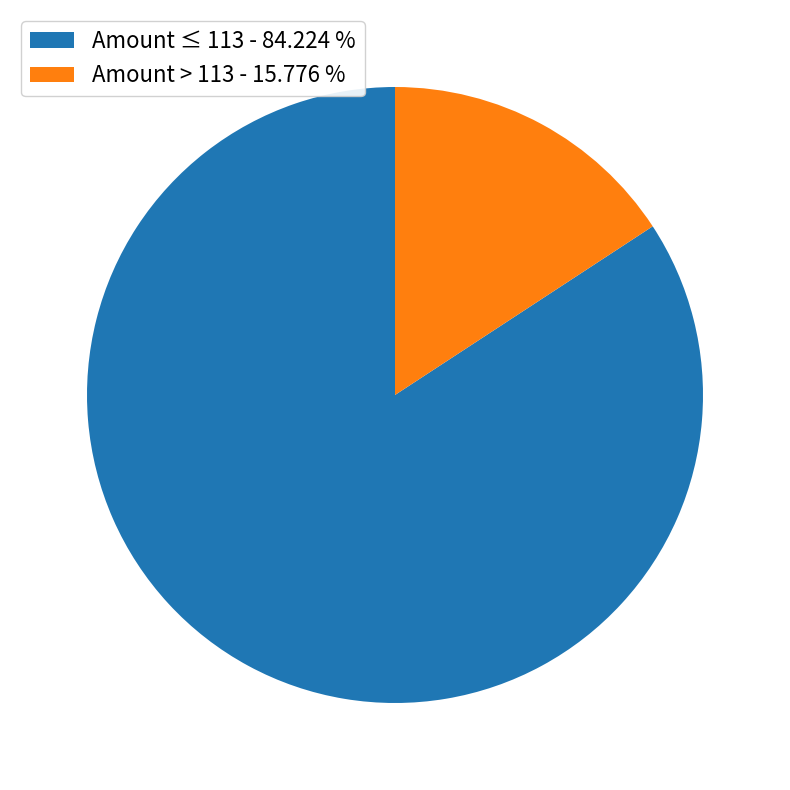

Do Amount ≤ 113 - 84.224 % and Amount > 113 - 15.776 % together represent more than half of the pie?

Yes